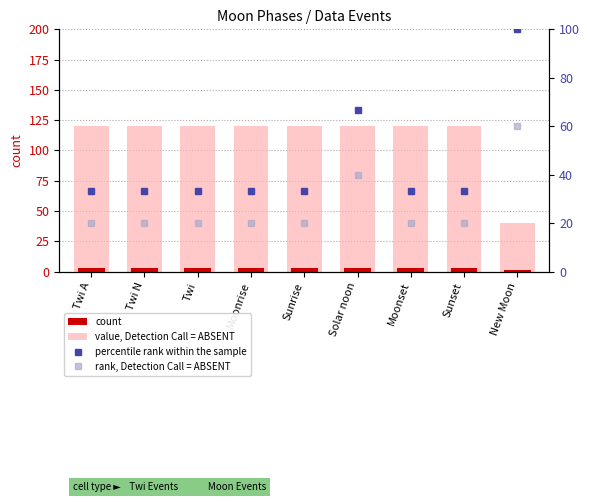

What is the label of the 3rd bar from the left?

Twi